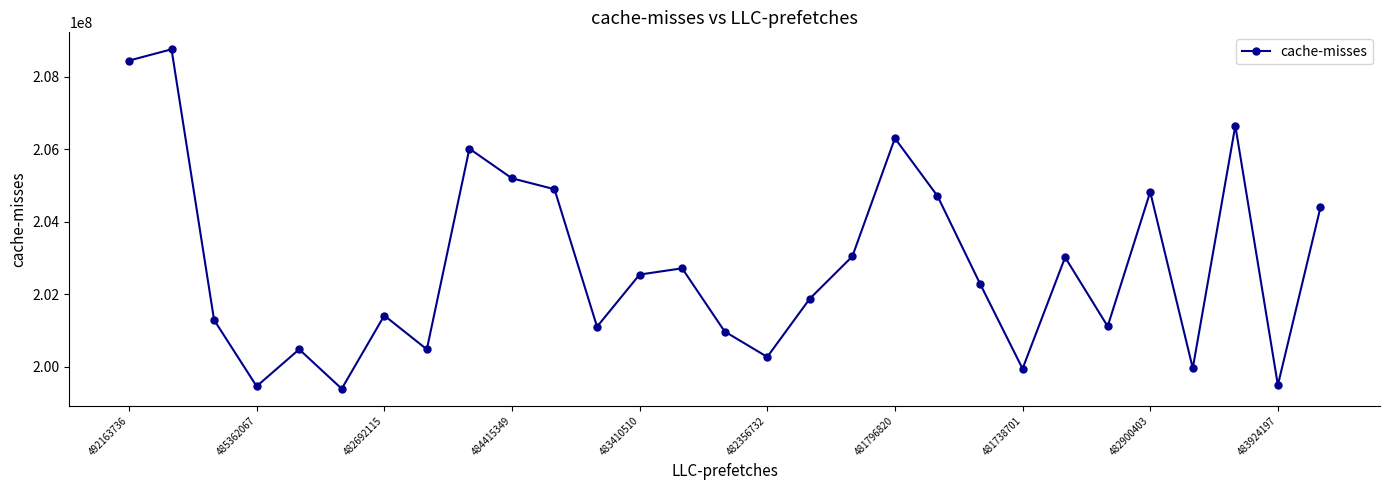

What is the minimum value shown in the chart?

199396746